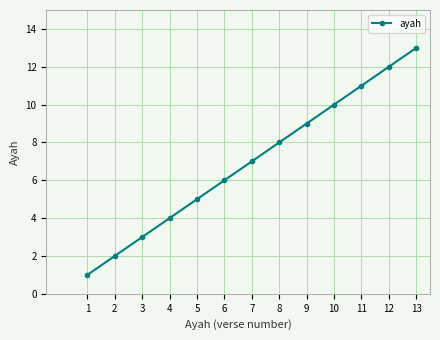

Is it true that the value at 7 is 11?

False